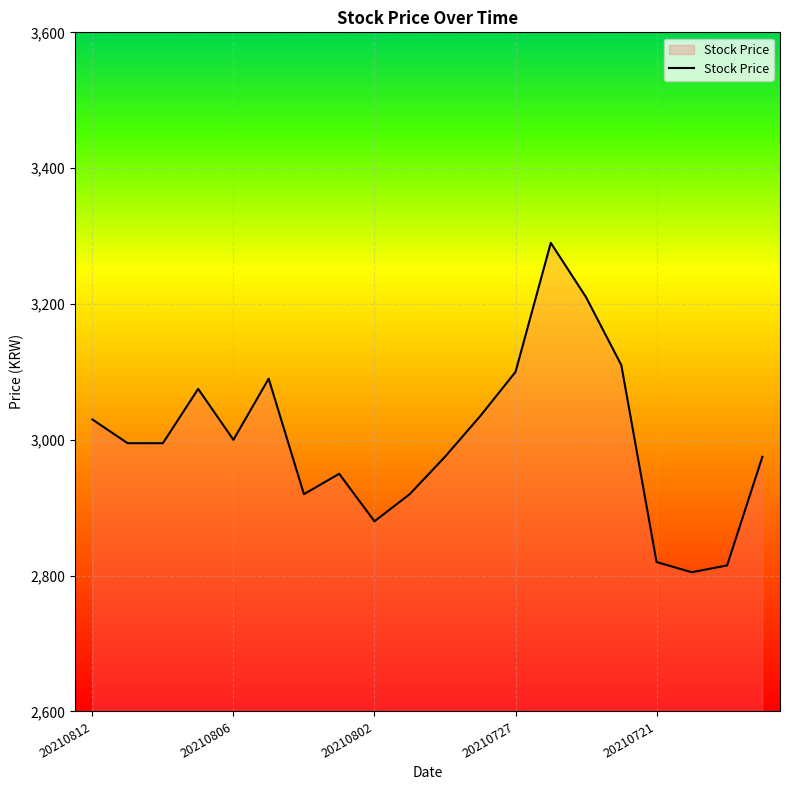

What is the difference between the maximum and minimum values?

485